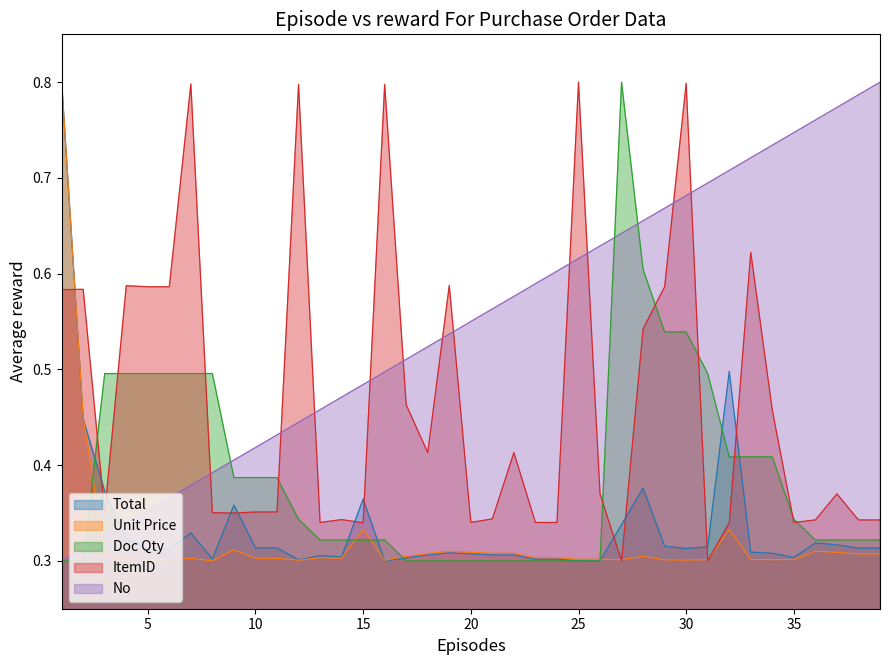

What is the difference between the highest and lowest values at 25?

0.5